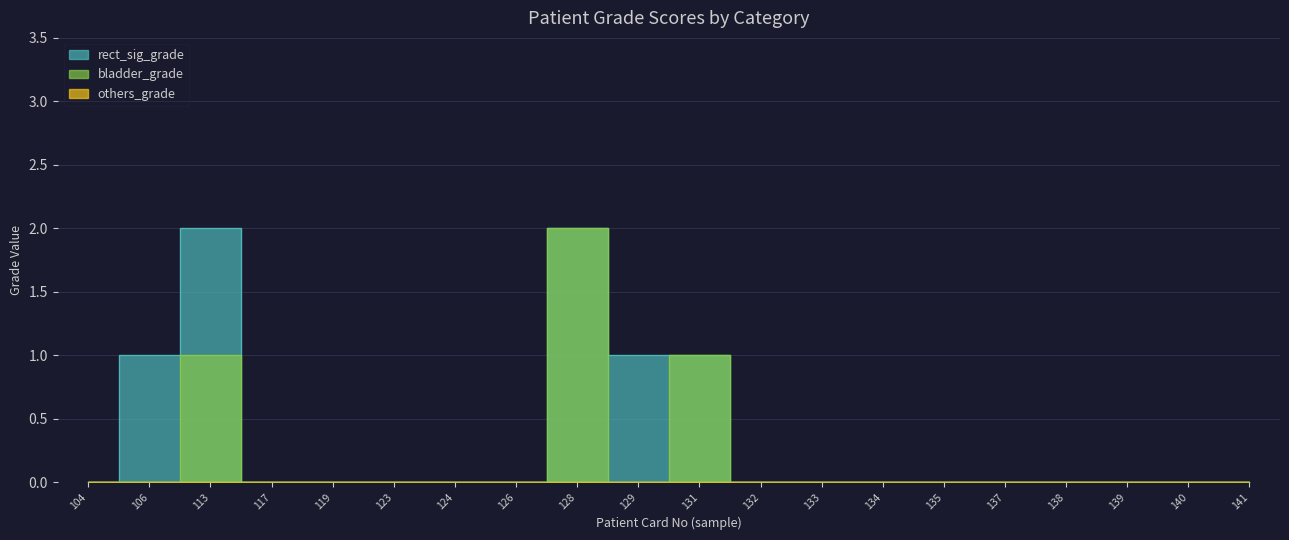

What is the difference between the maximum and second lowest values in the bladder_grade series?

2